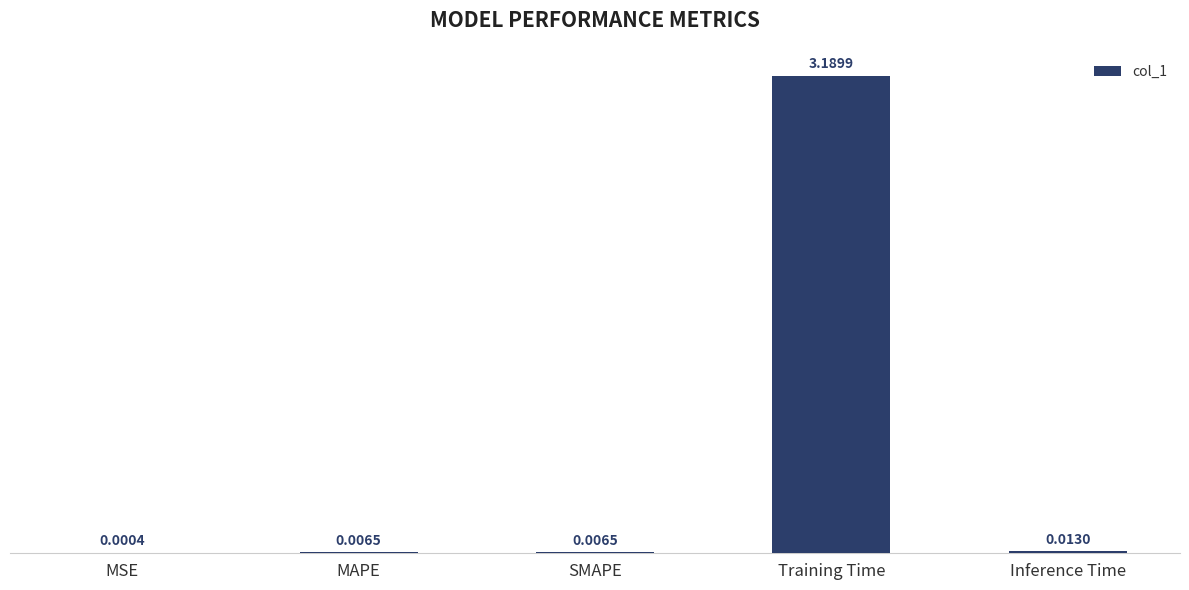

Which category has the highest value across all series?

Training Time